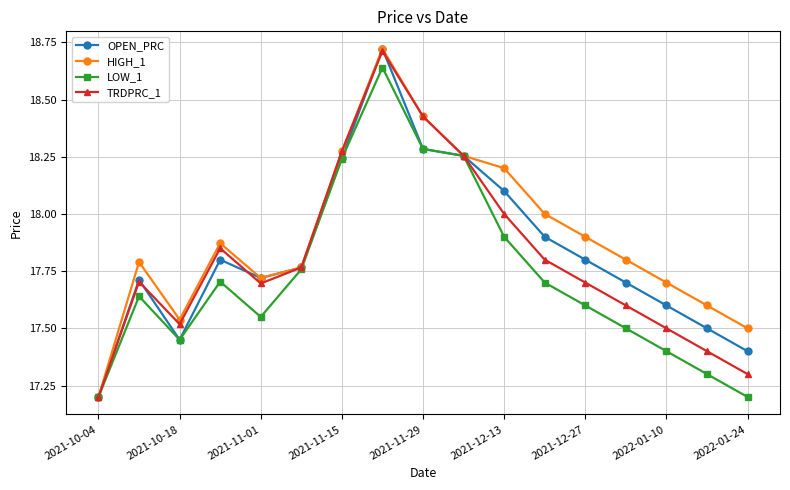

What is the value of the TRDPRC_1 point at the 17th from the left?

17.3